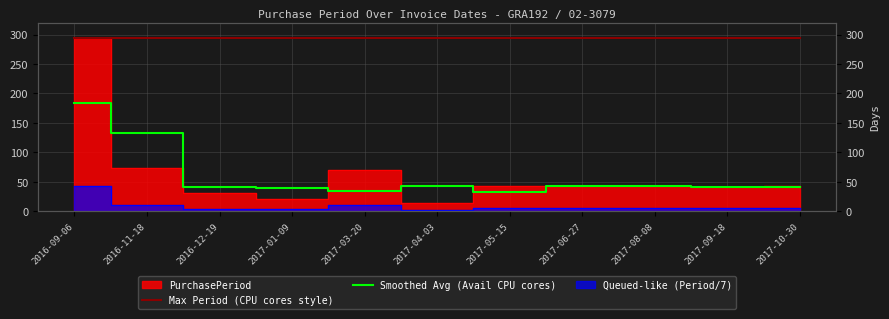

In Smoothed Avg (Avail CPU cores), how many points are higher than both neighbors (excluding endpoints)?

1